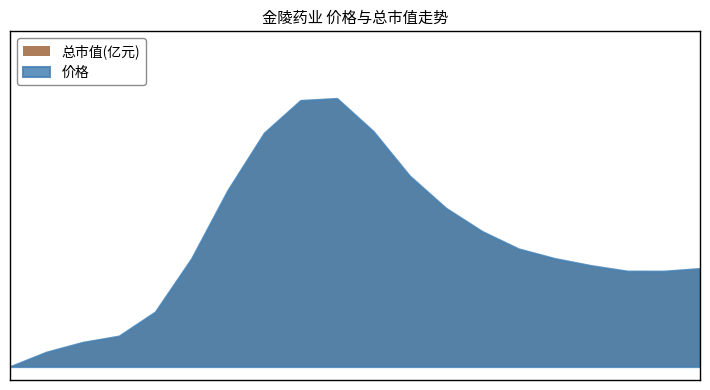

How many data points in 总市值(亿元) are less than 47?

6